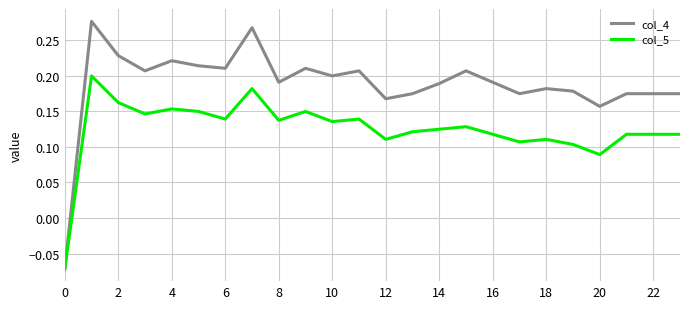

Which series has the largest total across all categories?

col_4